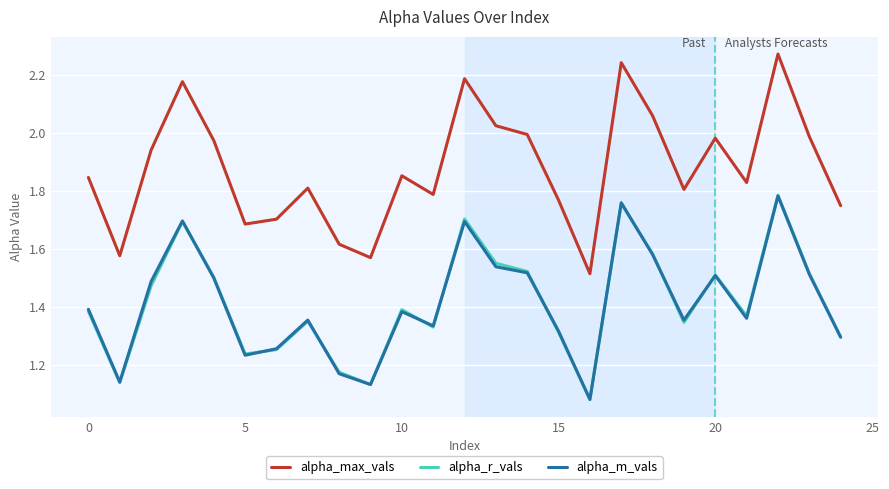

Which series has the largest total across all categories?

alpha_max_vals